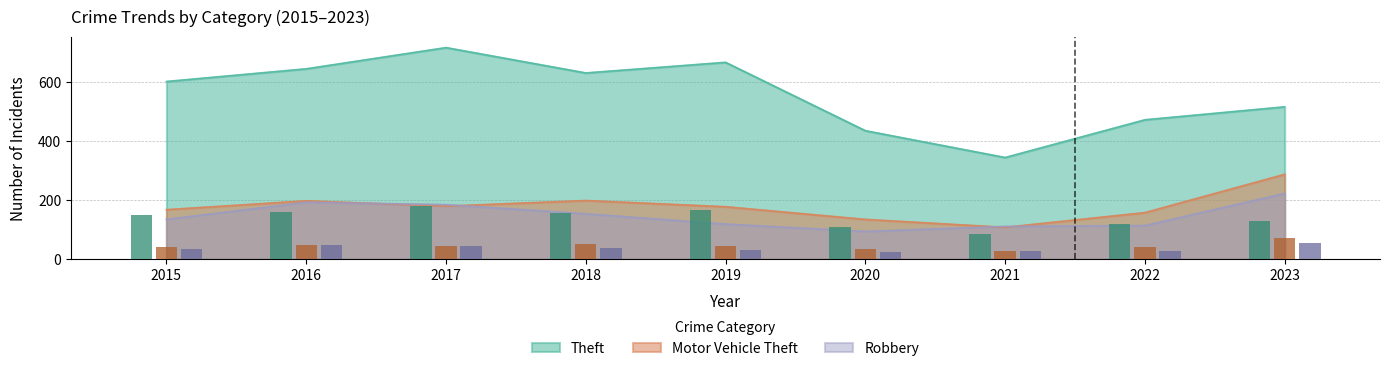

At which category is the sum across all series the highest?

2017